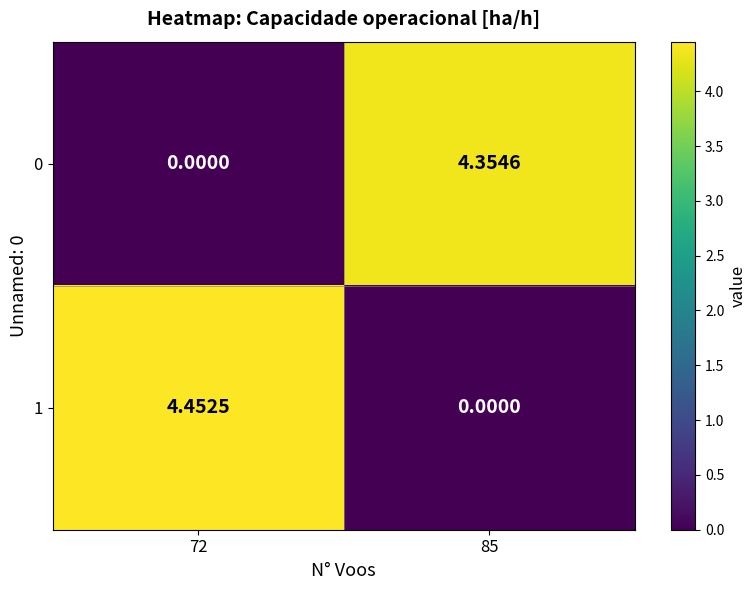

Is the value of 1 at 85 greater than the value of 0 at 85?

No